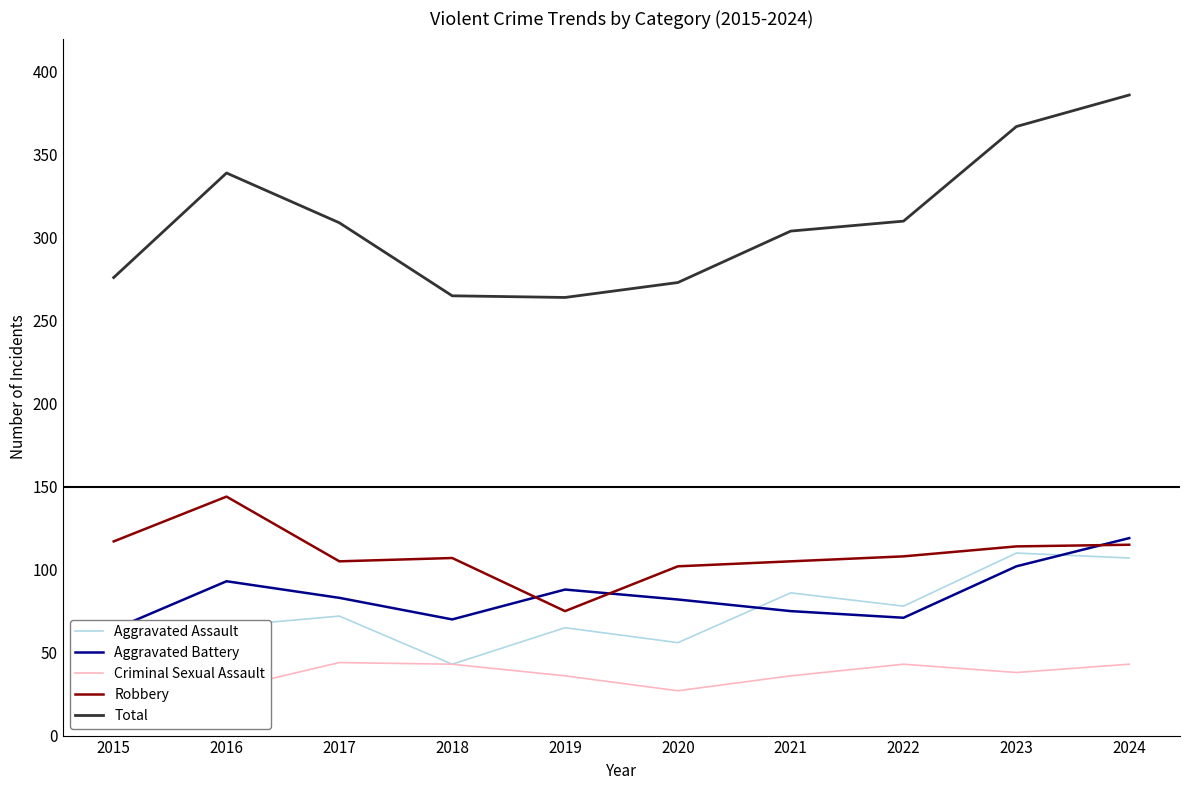

How many lines are shown in the chart?

5